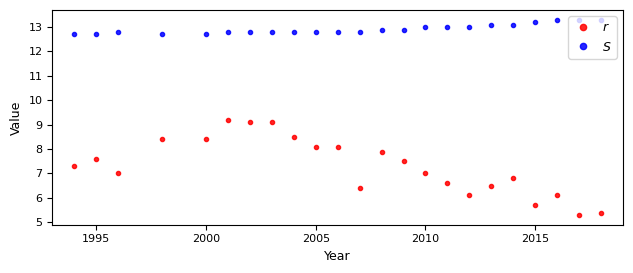

What is the smallest value displayed?

5.3